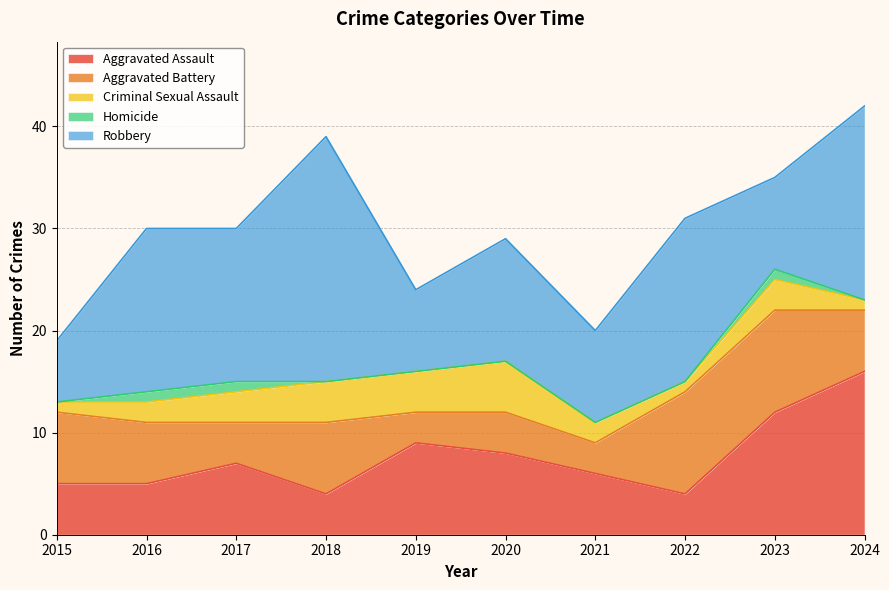

The value of Aggravated Assault at 2023 is 12. True or false?

True